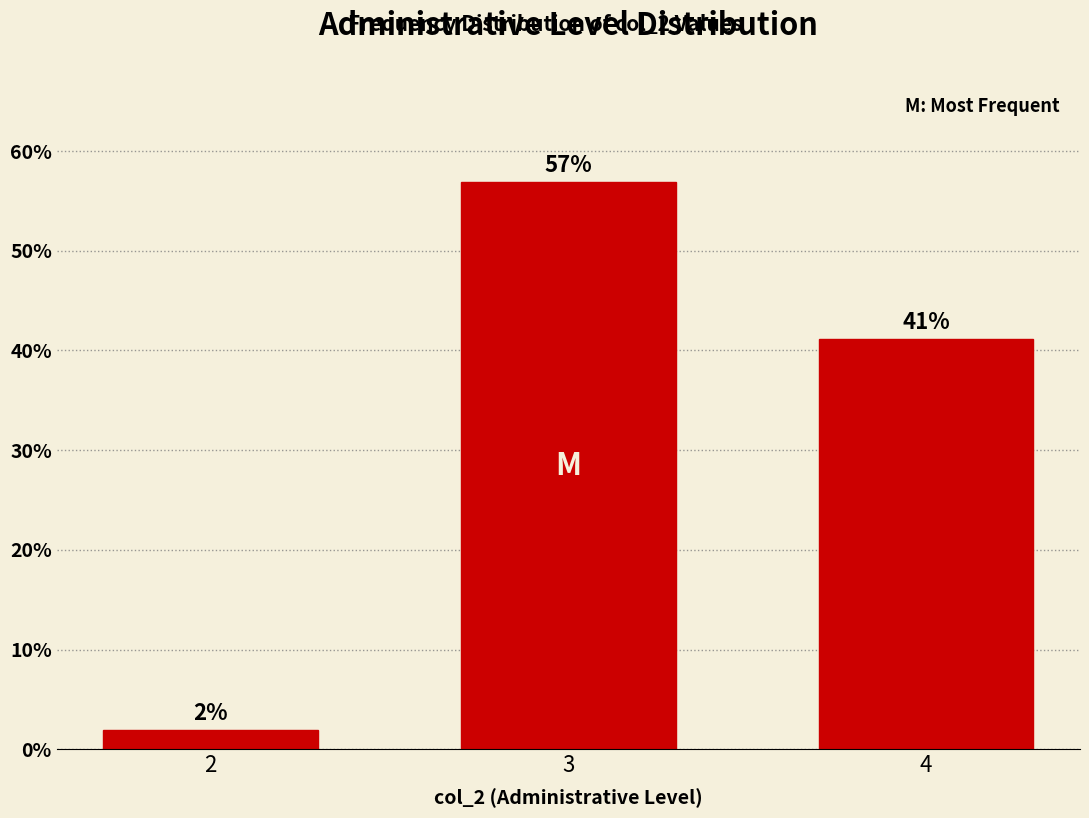

What is the average value?

33.3